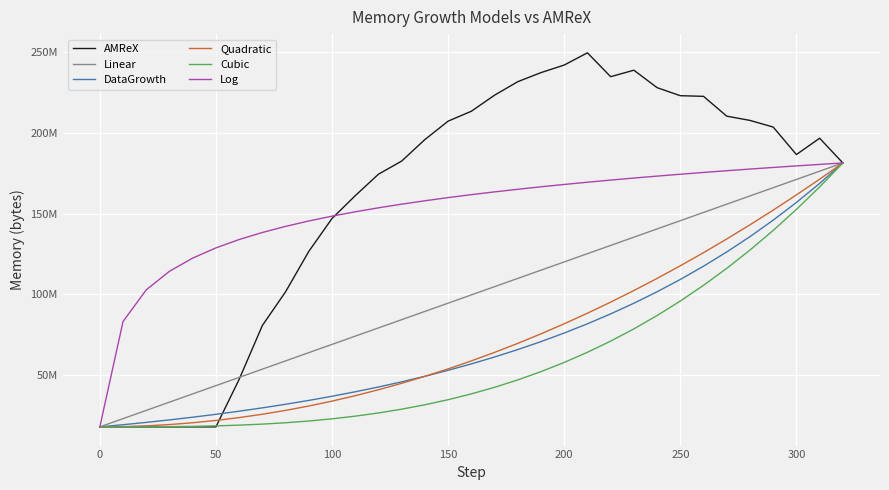

Is this an area chart (filled region under the line)?

No